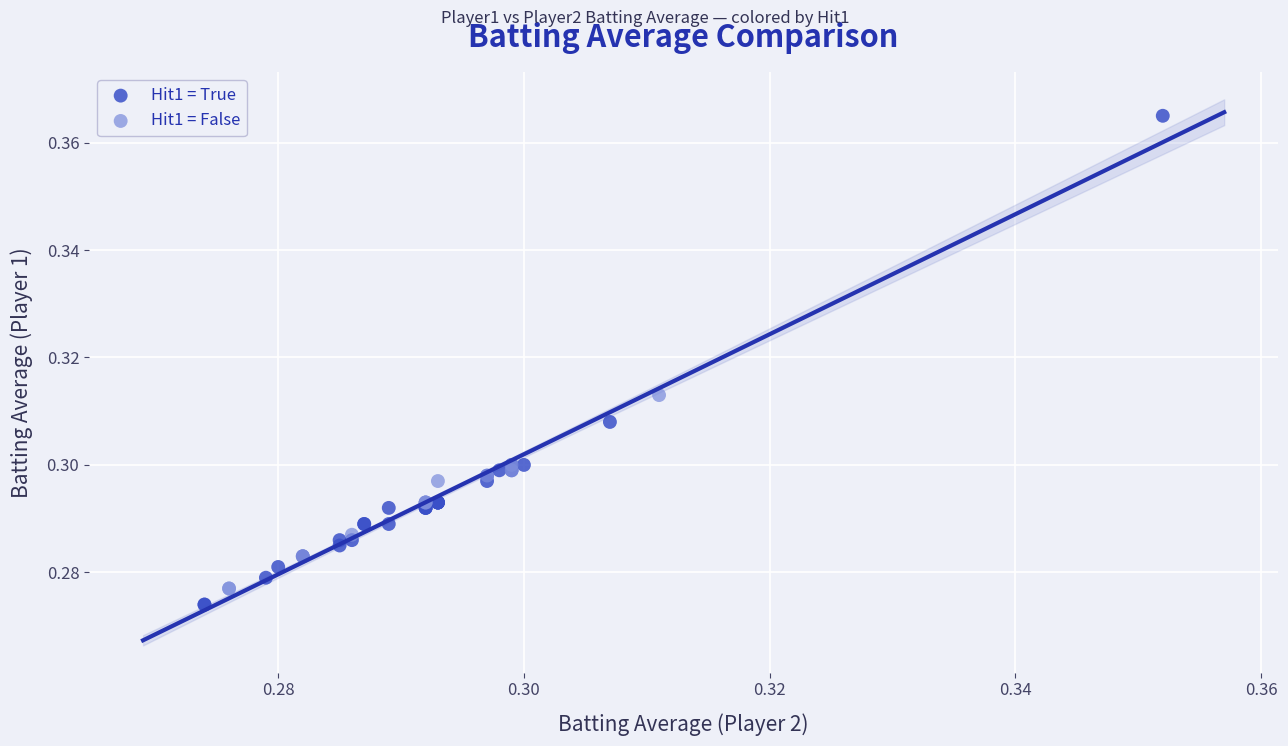

Which series reaches the maximum Y coordinate?

Hit1 = True